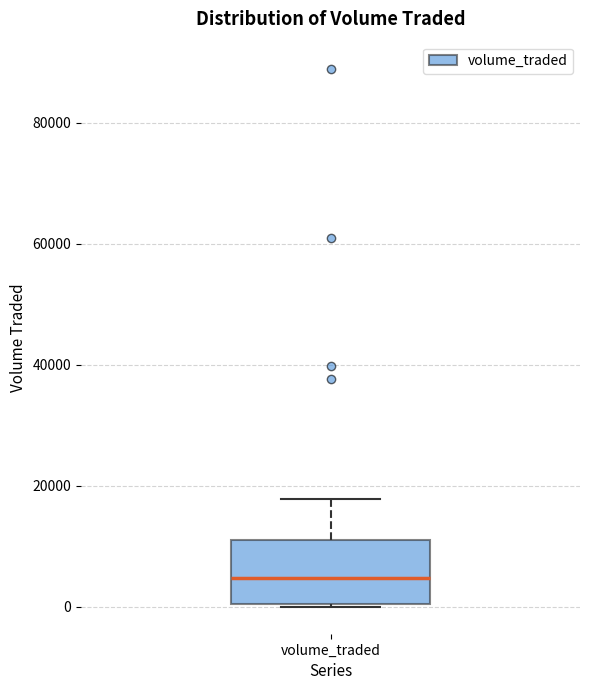

Where does the median line of the box for volume_traded sit on the y-axis? The values are not printed on the chart, so give them approximately, as read against the axis.

4000